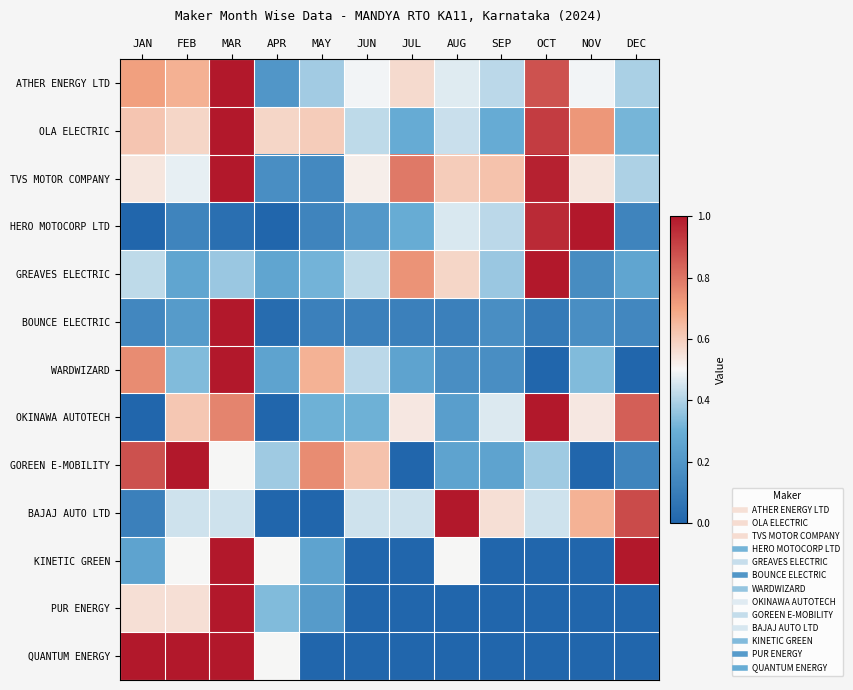

Reading right to left, what are all the values shown in this chart?

ATHER ENERGY LTD: DEC=0.4	NOV=0.5	OCT=0.9	SEP=0.4	AUG=0.5	JUL=0.6	JUN=0.5	MAY=0.4	APR=0.2	MAR=1.0	FEB=0.7	JAN=0.7
OLA ELECTRIC: DEC=0.3	NOV=0.7	OCT=0.9	SEP=0.3	AUG=0.4	JUL=0.3	JUN=0.4	MAY=0.6	APR=0.6	MAR=1.0	FEB=0.6	JAN=0.6
TVS MOTOR COMPANY: DEC=0.4	NOV=0.5	OCT=1.0	SEP=0.6	AUG=0.6	JUL=0.8	JUN=0.5	MAY=0.1	APR=0.2	MAR=1.0	FEB=0.5	JAN=0.5
HERO MOTOCORP LTD: DEC=0.1	NOV=1.0	OCT=1.0	SEP=0.4	AUG=0.5	JUL=0.3	JUN=0.2	MAY=0.1	APR=0.0	MAR=0.0	FEB=0.1	JAN=0.0
GREAVES ELECTRIC: DEC=0.3	NOV=0.2	OCT=1.0	SEP=0.4	AUG=0.6	JUL=0.7	JUN=0.4	MAY=0.3	APR=0.3	MAR=0.4	FEB=0.3	JAN=0.4
BOUNCE ELECTRIC: DEC=0.1	NOV=0.2	OCT=0.1	SEP=0.2	AUG=0.1	JUL=0.1	JUN=0.1	MAY=0.1	APR=0.0	MAR=1.0	FEB=0.2	JAN=0.1
WARDWIZARD: DEC=0.0	NOV=0.3	OCT=0.0	SEP=0.2	AUG=0.2	JUL=0.2	JUN=0.4	MAY=0.7	APR=0.2	MAR=1.0	FEB=0.3	JAN=0.8
OKINAWA AUTOTECH: DEC=0.8	NOV=0.5	OCT=1.0	SEP=0.5	AUG=0.2	JUL=0.5	JUN=0.3	MAY=0.3	APR=0.0	MAR=0.8	FEB=0.6	JAN=0.0
GOREEN E-MOBILITY: DEC=0.1	NOV=0.0	OCT=0.4	SEP=0.2	AUG=0.2	JUL=0.0	JUN=0.6	MAY=0.8	APR=0.4	MAR=0.5	FEB=1.0	JAN=0.9
BAJAJ AUTO LTD: DEC=0.9	NOV=0.7	OCT=0.4	SEP=0.6	AUG=1.0	JUL=0.4	JUN=0.4	MAY=0.0	APR=0.0	MAR=0.4	FEB=0.4	JAN=0.1
KINETIC GREEN: DEC=1.0	NOV=0.0	OCT=0.0	SEP=0.0	AUG=0.5	JUL=0.0	JUN=0.0	MAY=0.2	APR=0.5	MAR=1.0	FEB=0.5	JAN=0.2
PUR ENERGY: DEC=0.0	NOV=0.0	OCT=0.0	SEP=0.0	AUG=0.0	JUL=0.0	JUN=0.0	MAY=0.2	APR=0.3	MAR=1.0	FEB=0.6	JAN=0.6
QUANTUM ENERGY: DEC=0.0	NOV=0.0	OCT=0.0	SEP=0.0	AUG=0.0	JUL=0.0	JUN=0.0	MAY=0.0	APR=0.5	MAR=1.0	FEB=1.0	JAN=1.0